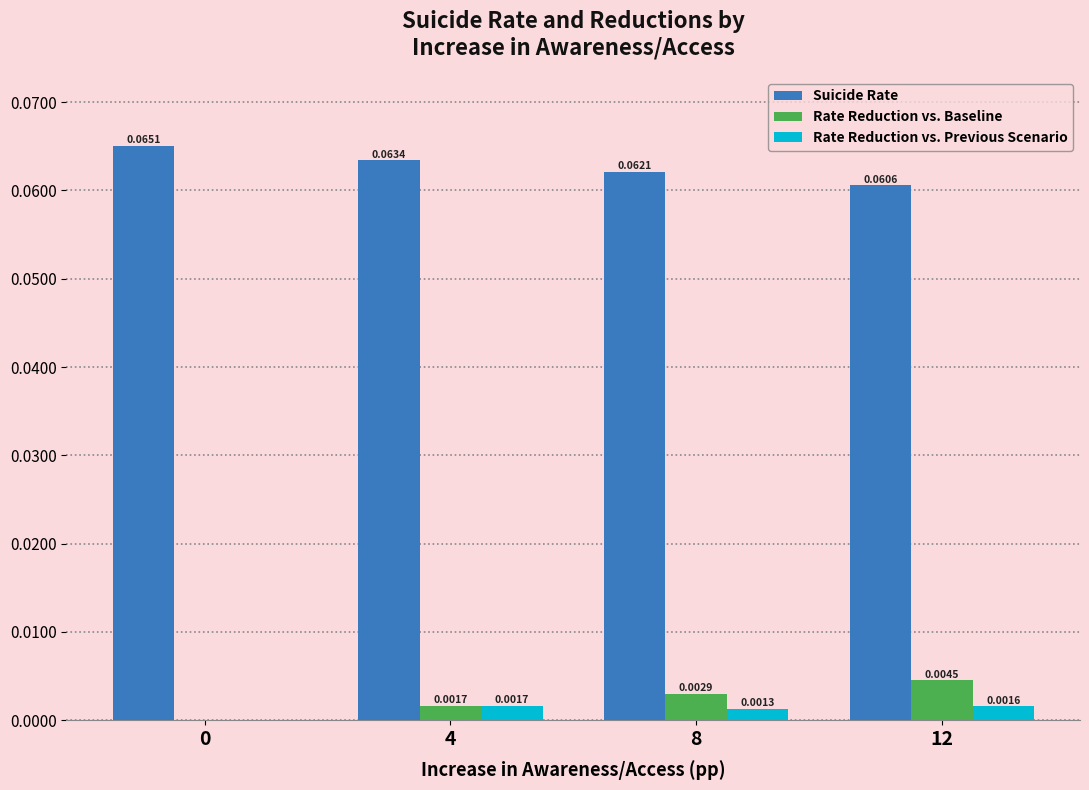

Is the value of Rate Reduction vs. Baseline at 4 greater than the value of Suicide Rate at 4?

No